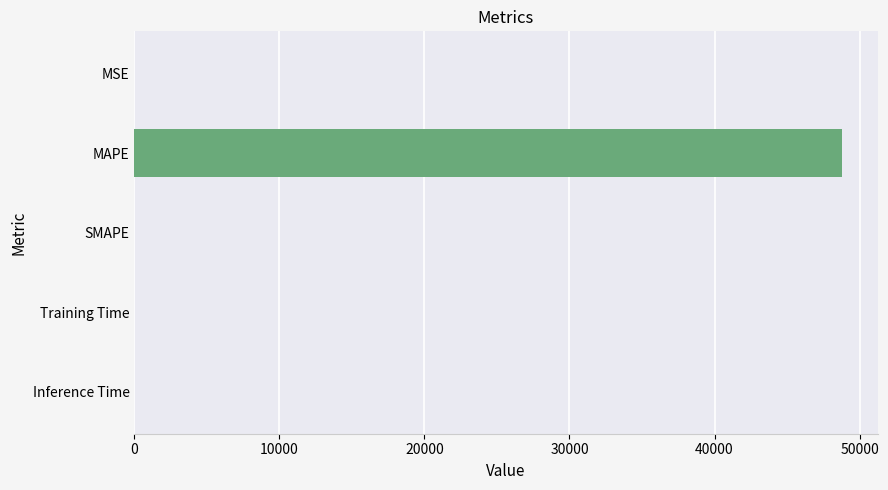

Are the bars horizontal?

Yes